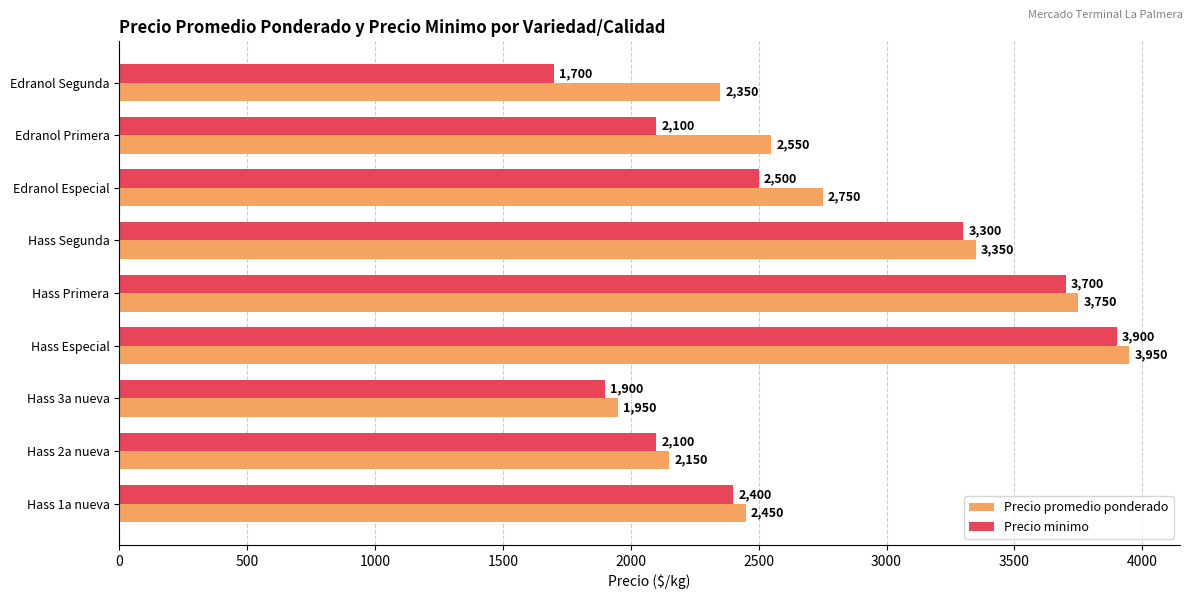

Rank the series by their maximum value, from highest to lowest.

Precio promedio ponderado, Precio minimo